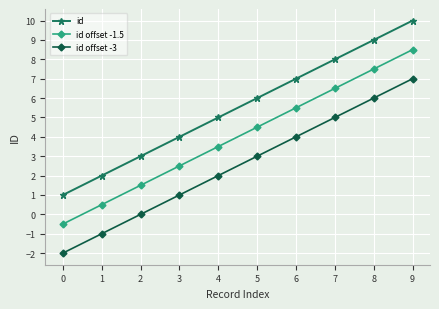

What is the difference between the highest and lowest values at 2?

3.0